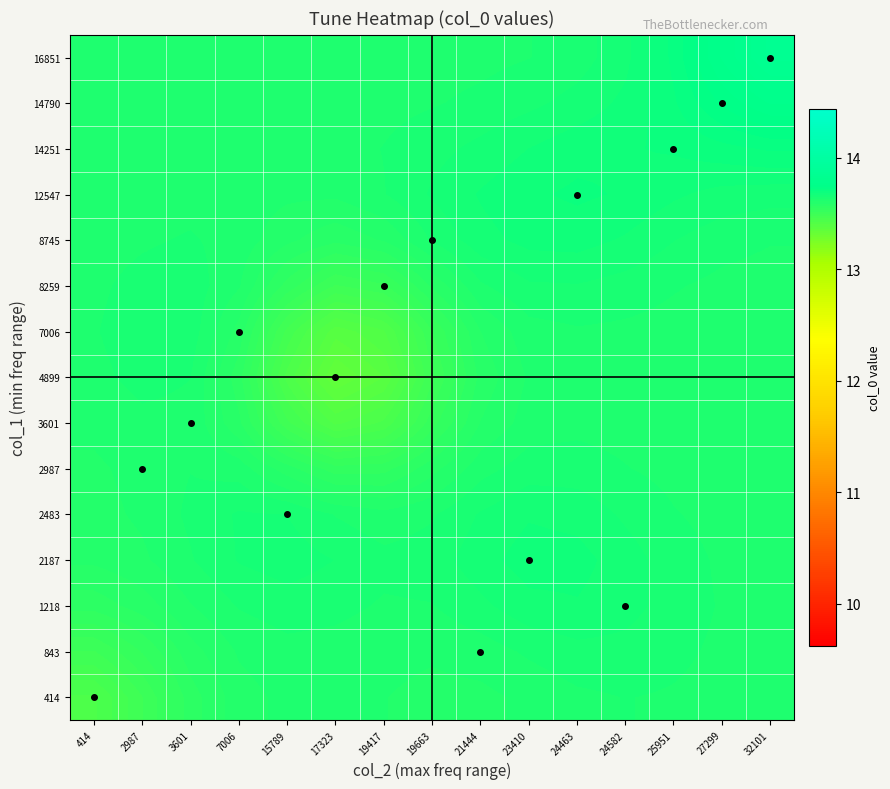

Between 32101 and 27299, which is larger?

27299